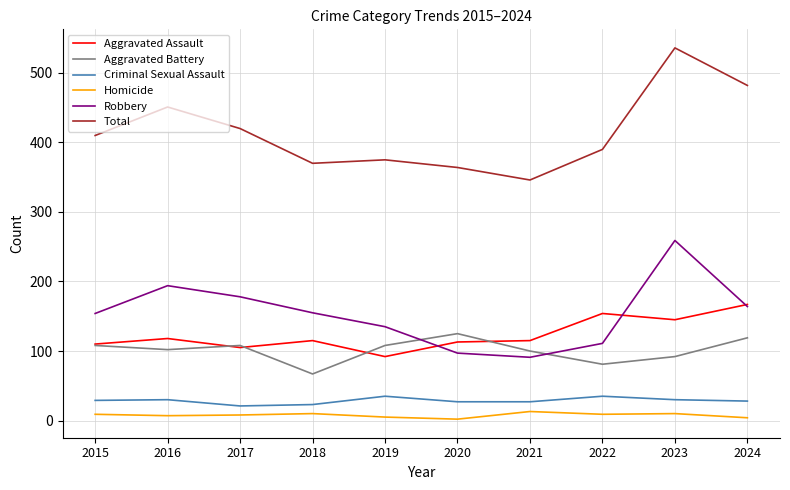

How many values in the Total series are below 410?

5